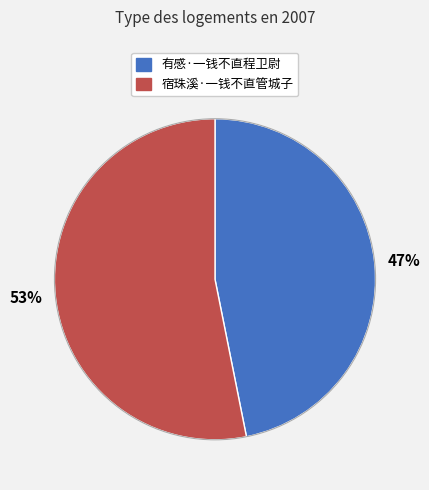

How many segments does this pie chart have?

2